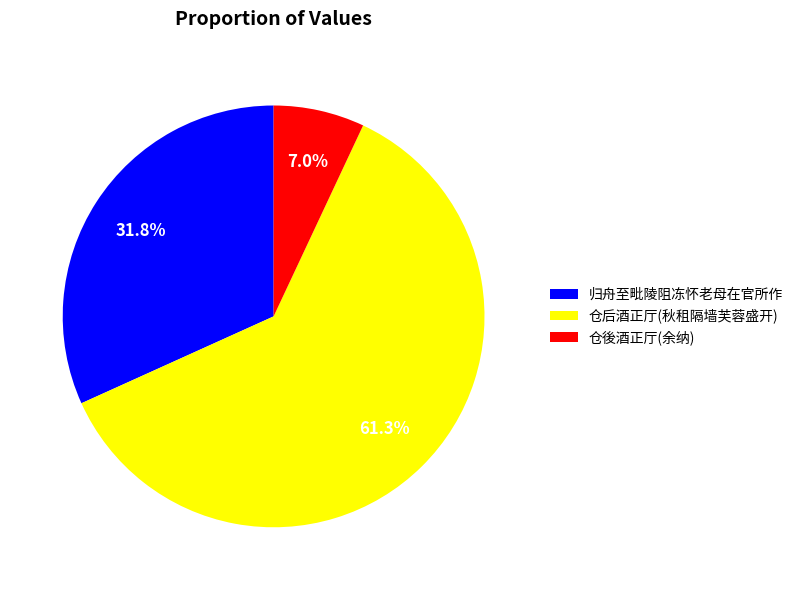

How much of the chart is everything except 归舟至毗陵阻冻怀老母在官所作?

68.2%